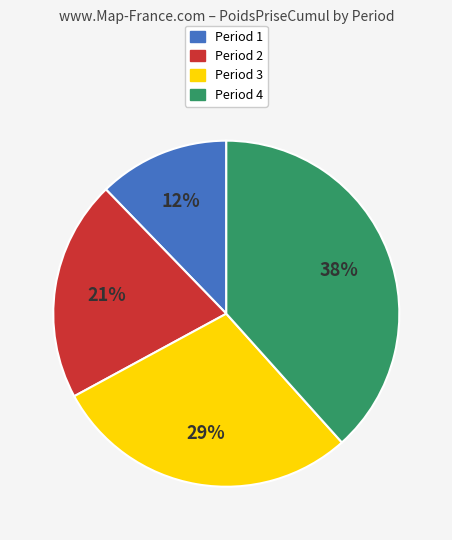

Which has a higher value, Period 3 or Period 4?

Period 4